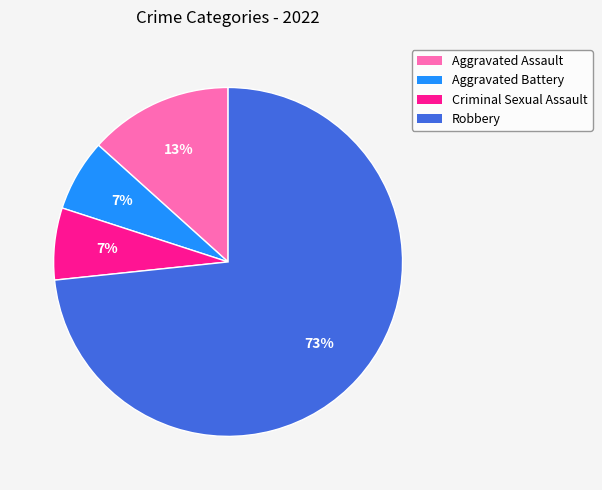

True or false: Aggravated Battery accounts for 13% of the total.

False